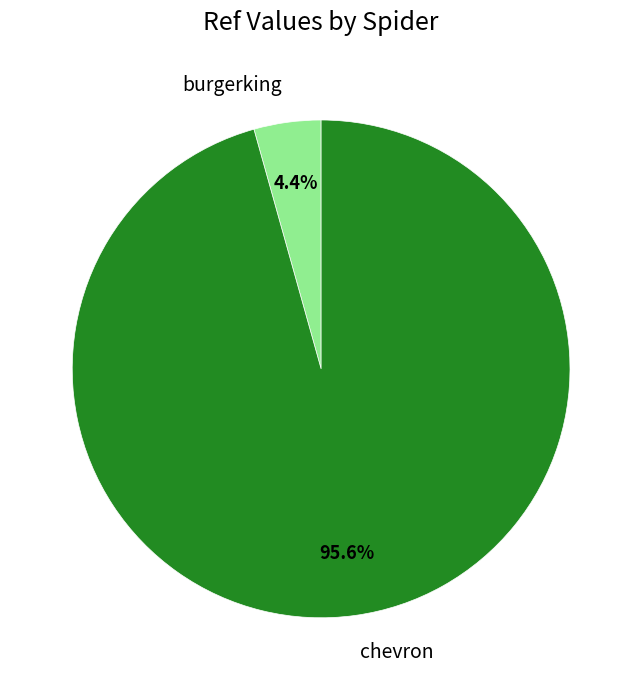

Count the number of slices in the pie.

2